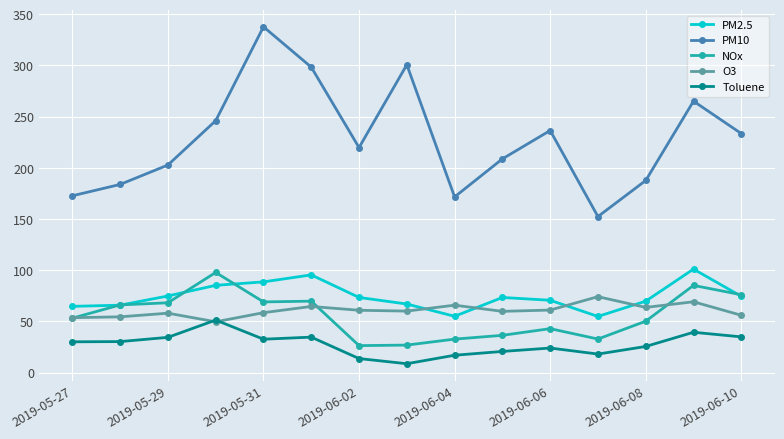

What is the lowest value of the NOx series?

26.3